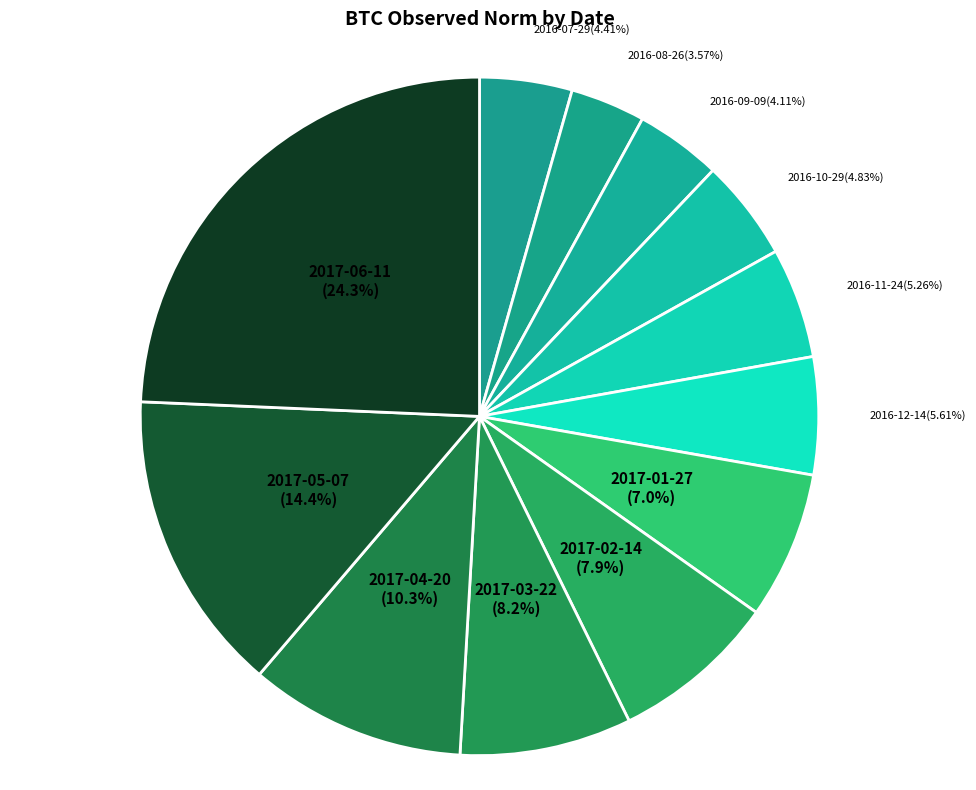

Count the number of slices in the pie.

12